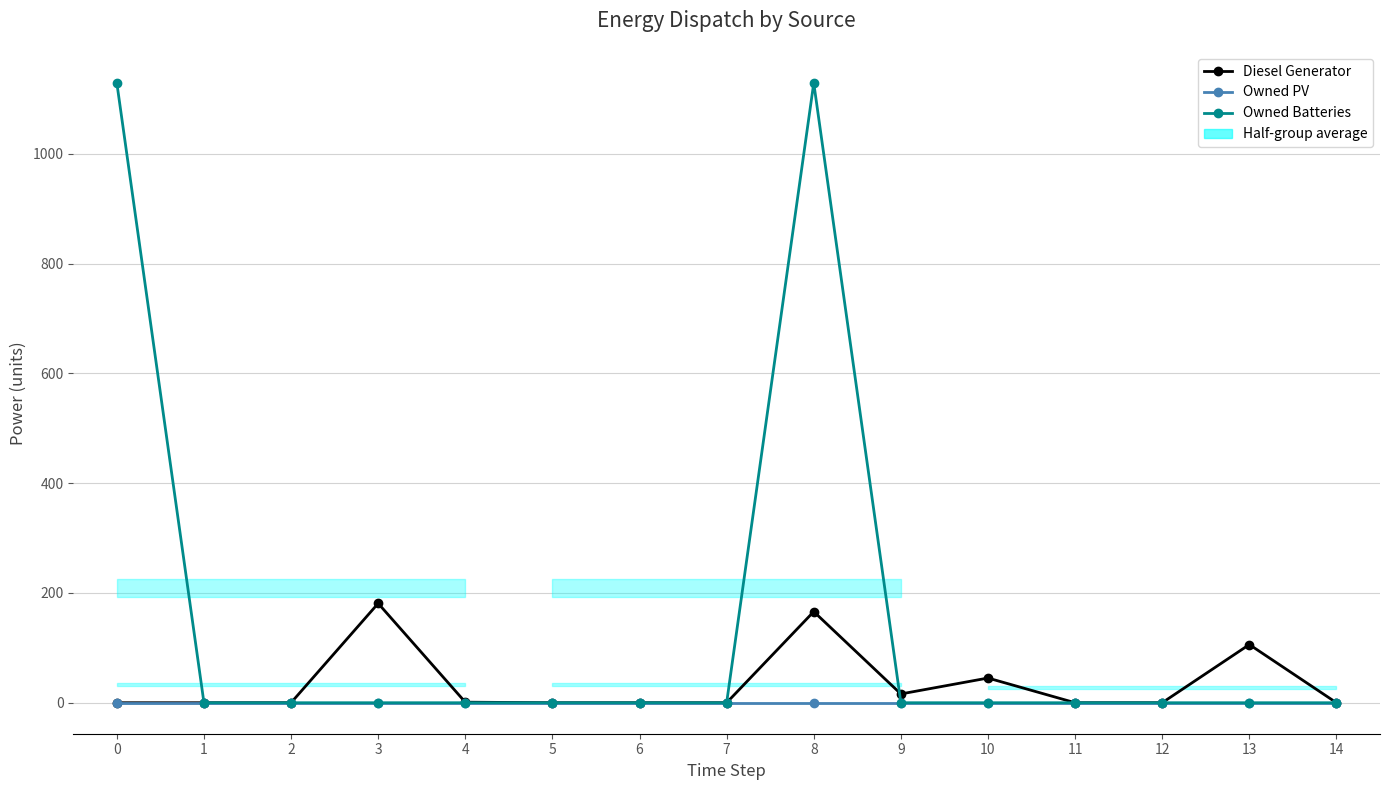

How many intersections are there between Owned Batteries and Diesel Generator?

1